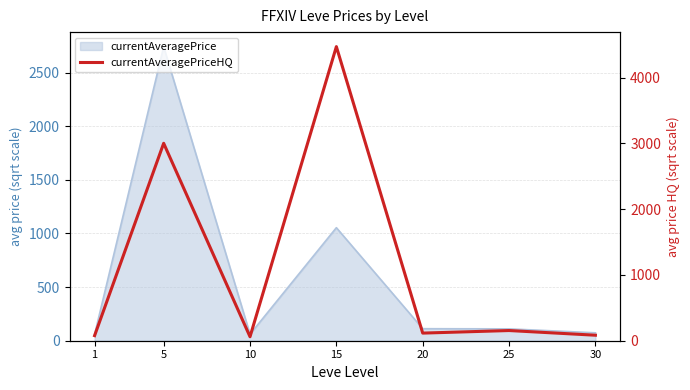

Is it true that the value at 25 is 272.7?

False